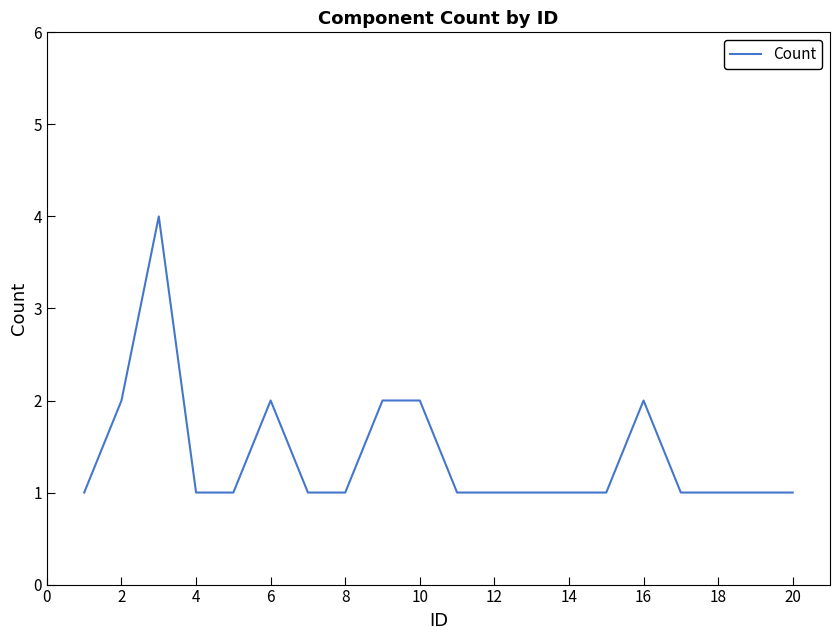

What is the greatest value displayed?

4